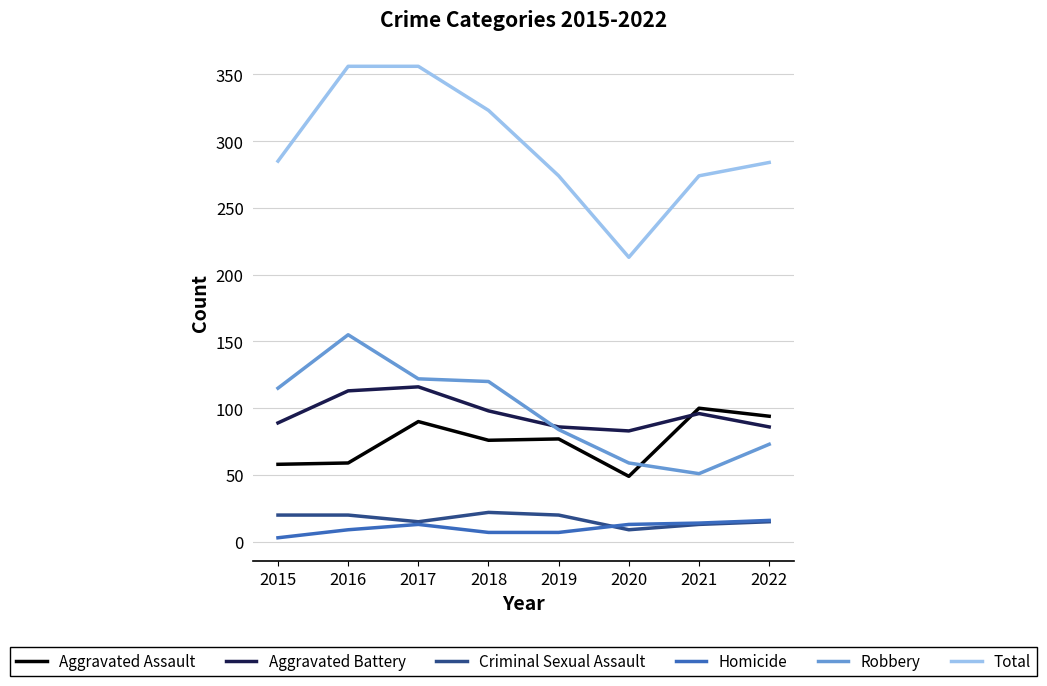

Which category has the lowest value in the Criminal Sexual Assault series?

2020